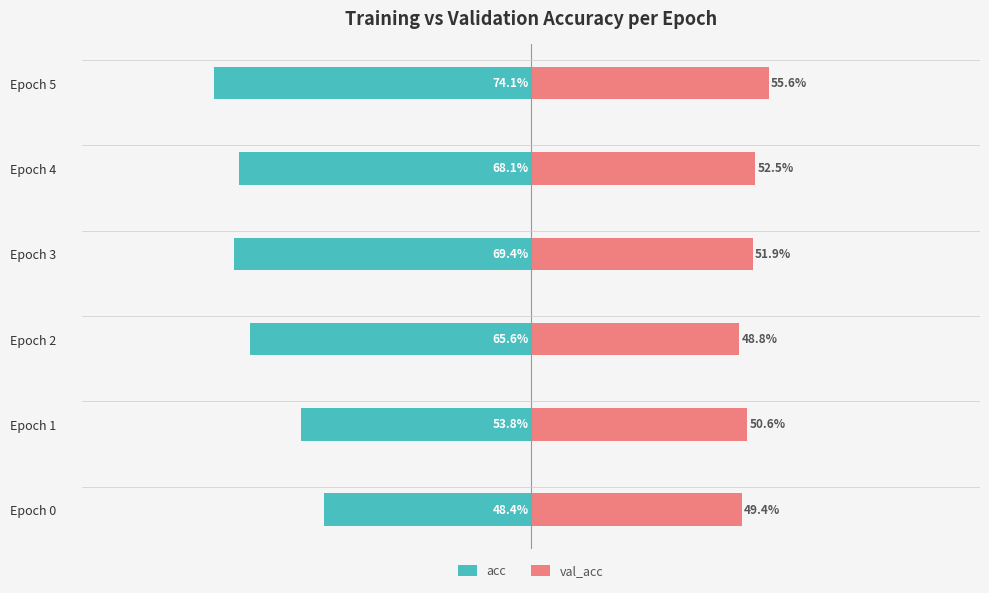

What are all the series names shown in the legend?

acc, val_acc